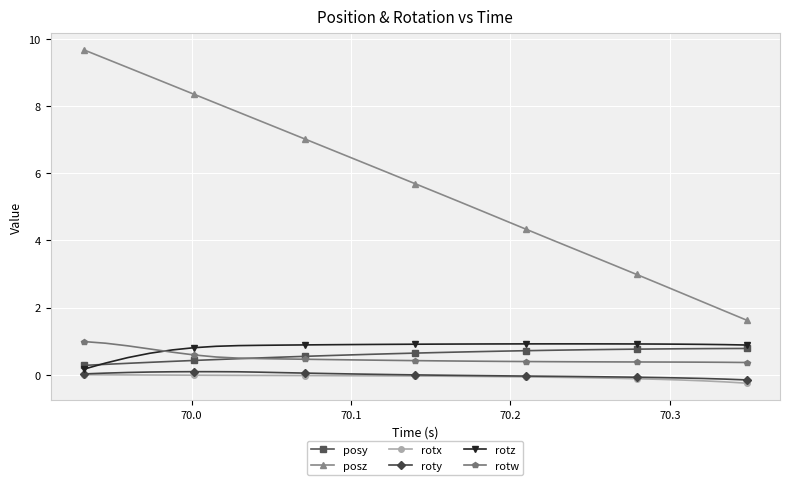

What is the difference between the second highest and second lowest values in the rotx series?

0.2